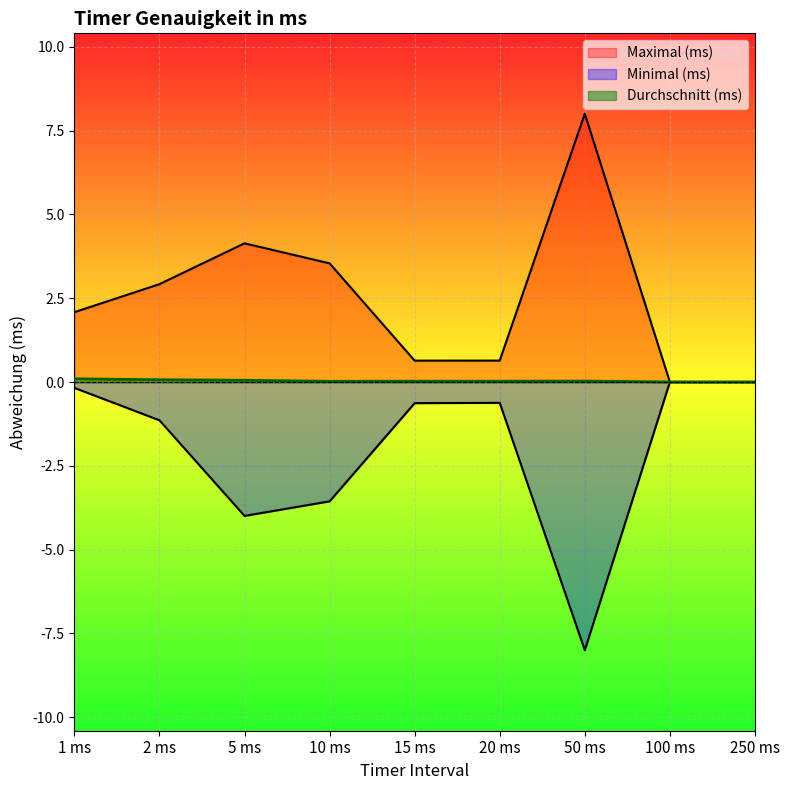

True or false: Minimal (ms) and Durchschnitt (ms) cross at least once.

False